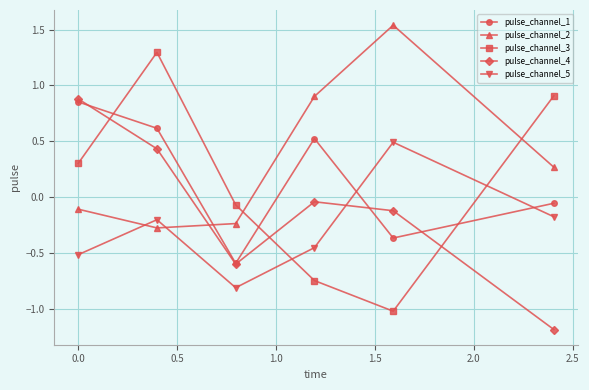

Is this an area chart (filled region under the line)?

No